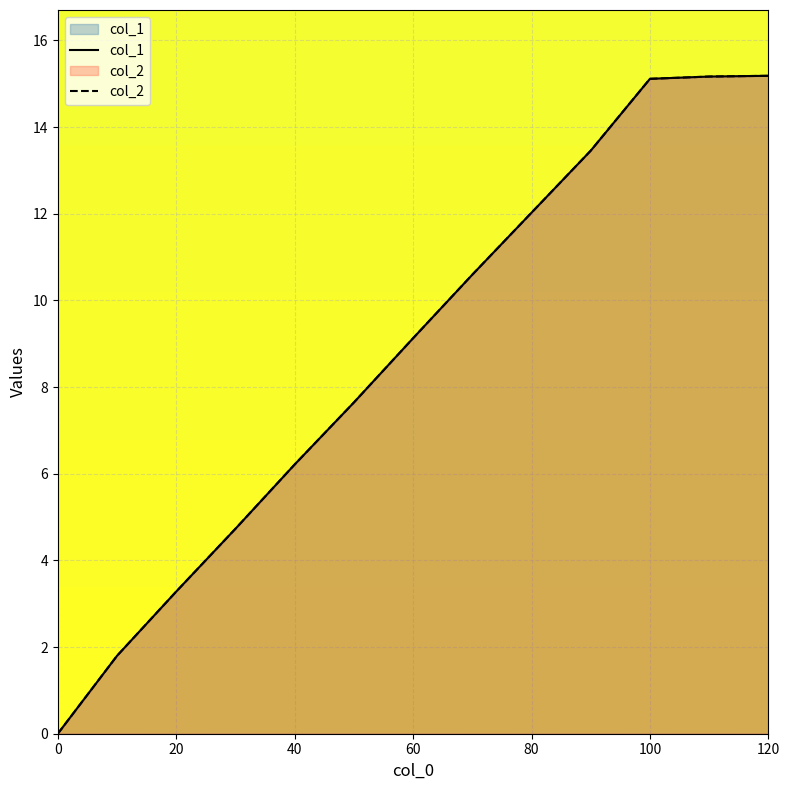

Reading left to right, list all the values displayed in this chart.

col_1: 0.0	1.8	3.3	4.7	6.2	7.6	9.1	10.6	12.0	13.5	15.1	15.2	15.2
col_2: 0.0	1.8	3.3	4.7	6.2	7.6	9.1	10.6	12.0	13.5	15.1	15.2	15.2